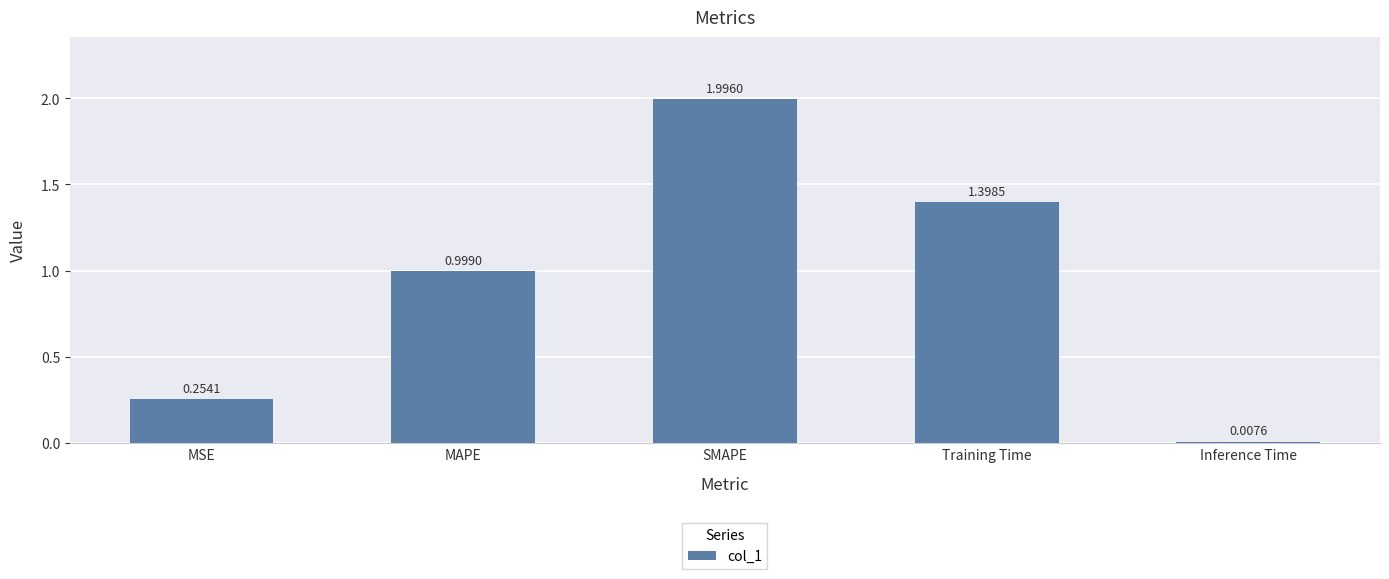

What is the value of the 2nd bar from the left?

1.0